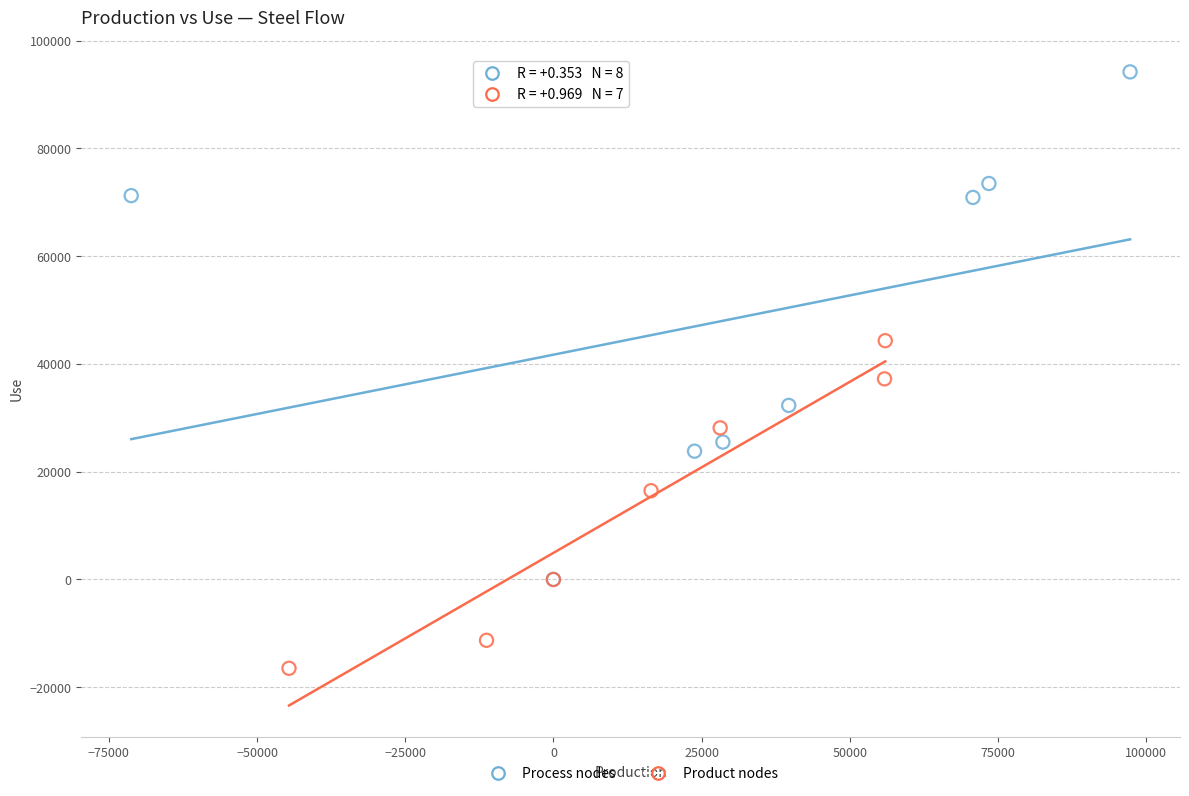

Which series reaches the maximum Y coordinate?

Process nodes